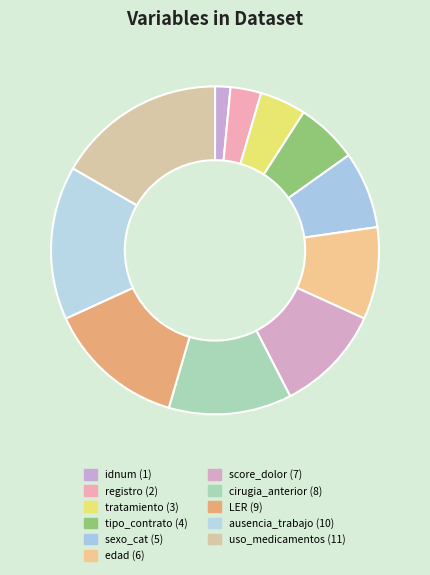

Does any single category account for the majority?

No